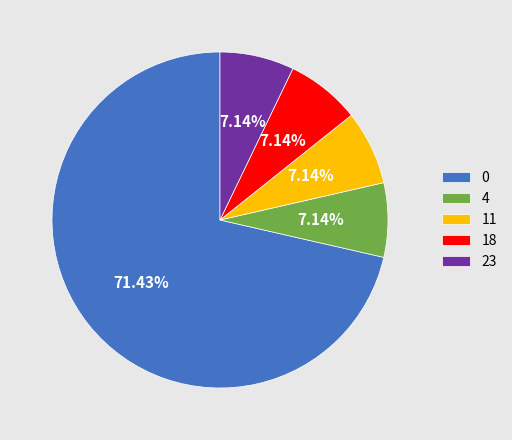

Combined, do 0 and 11 account for over 50%?

Yes